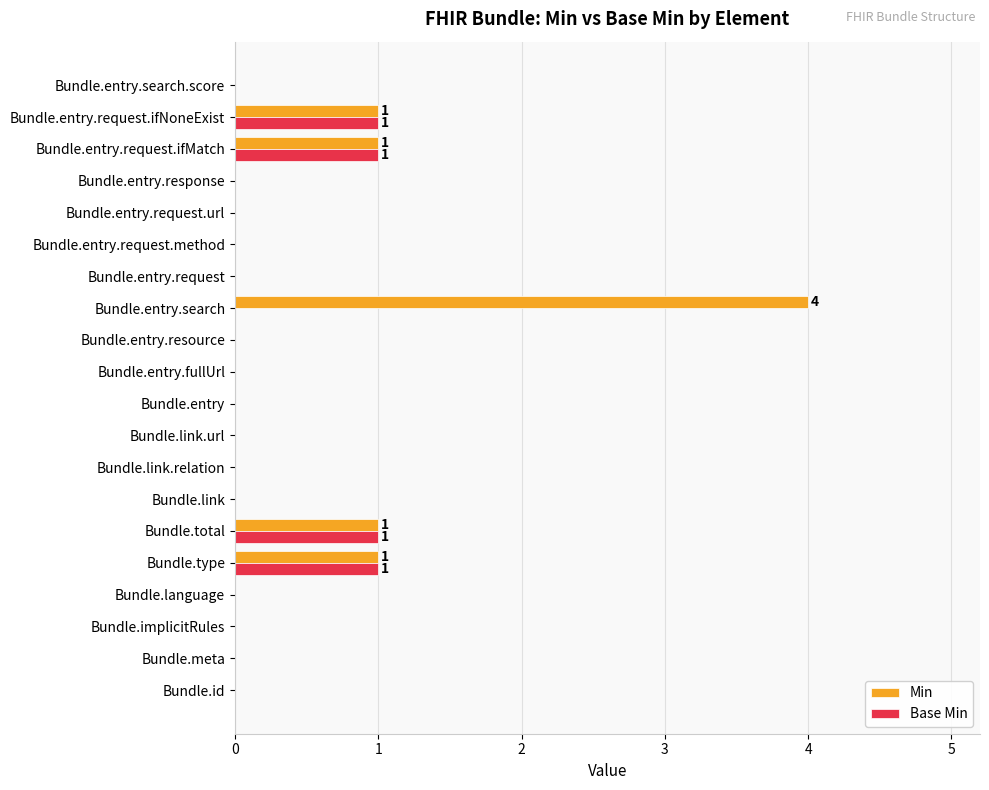

True or false: Min has a value of 1 at Bundle.total.

True